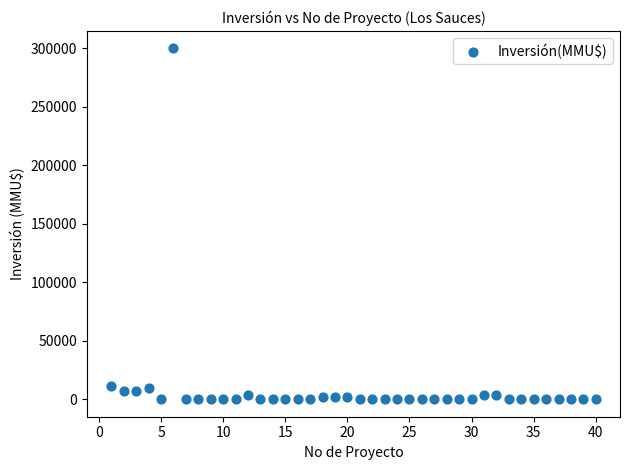

What is the range of X values (max minus min)?

39